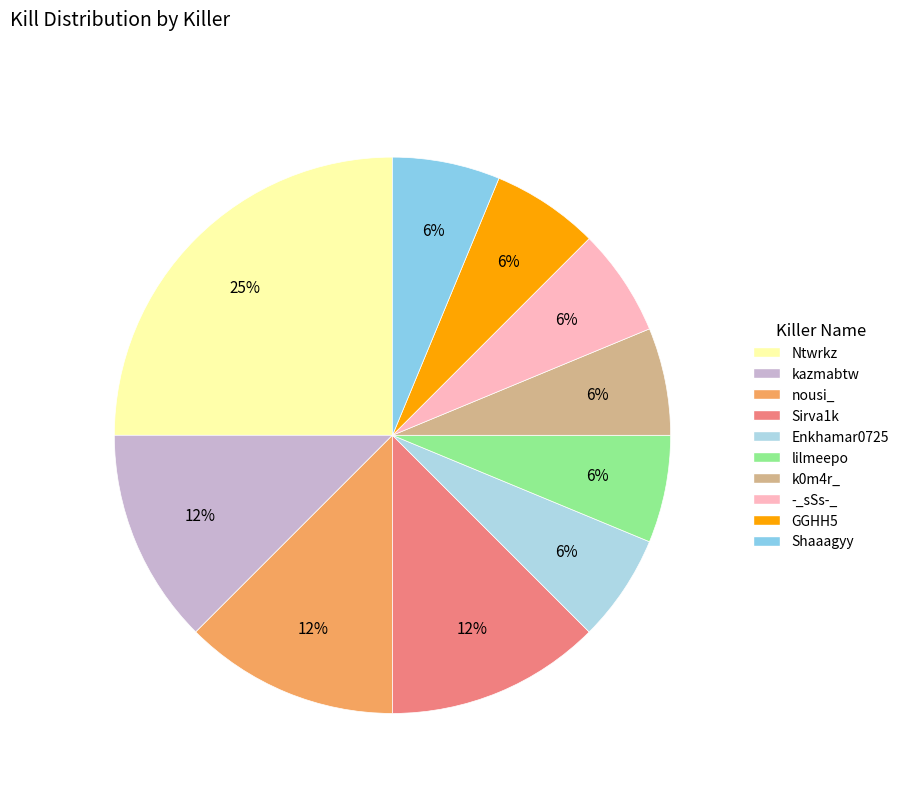

What is the smallest slice in the pie chart?

Enkhamar0725